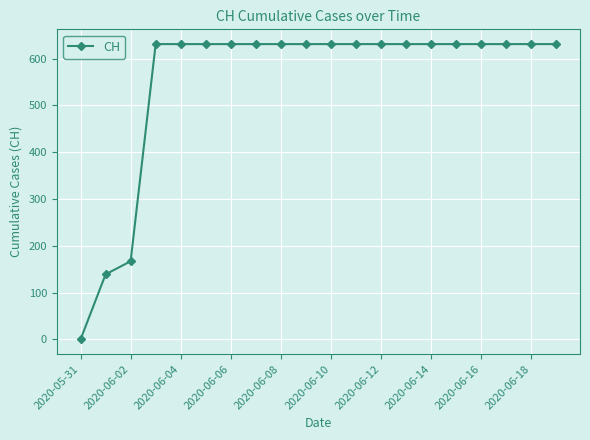

Does the chart have visible grid lines?

Yes